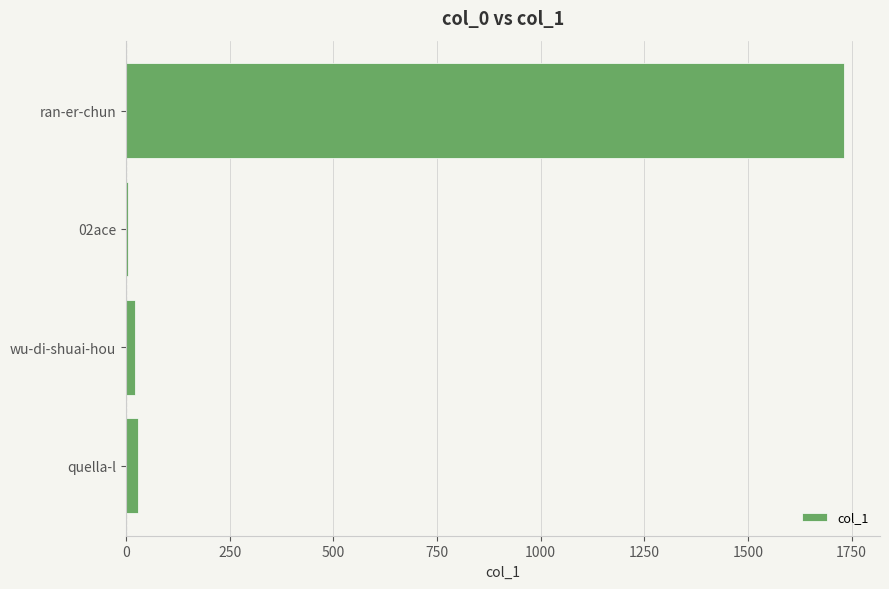

Which has a higher value, quella-l or ran-er-chun?

ran-er-chun